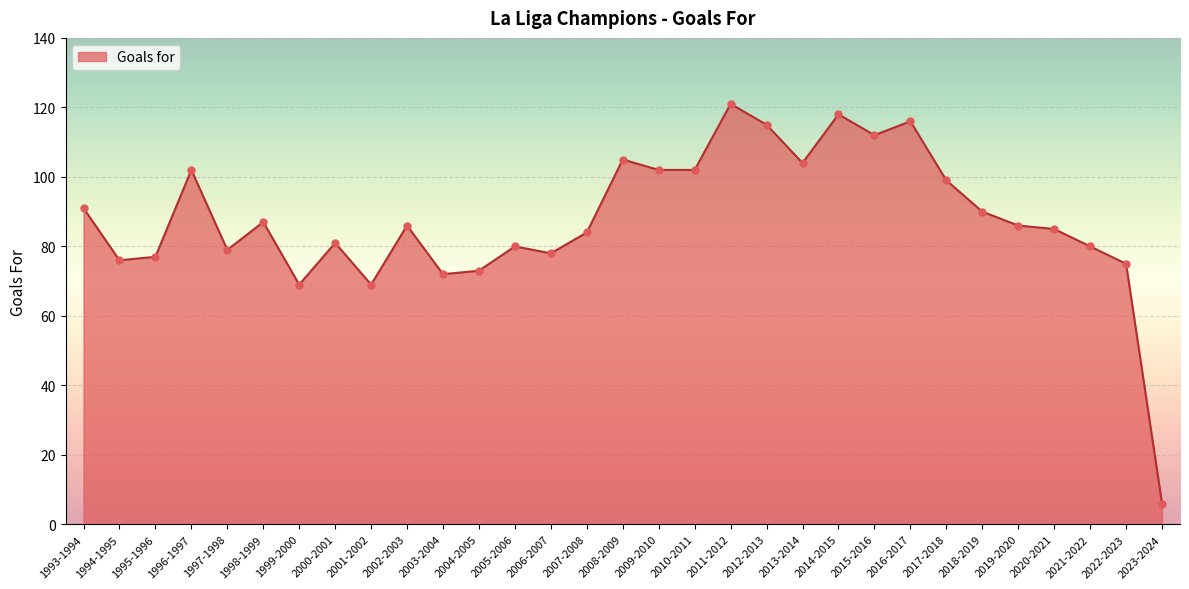

Approximately how many times larger is the value at 2019-2020 compared to 2005-2006?

1.1